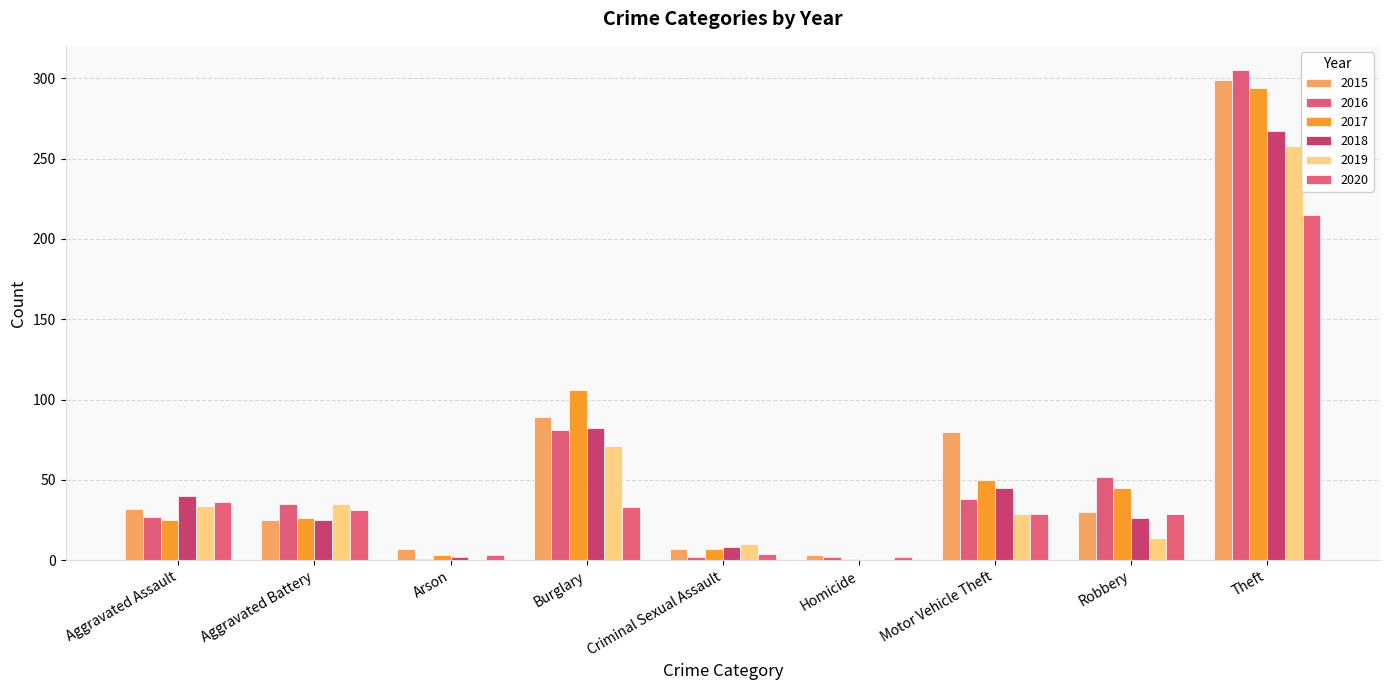

What is the difference between the maximum and minimum values in the 2015 series?

296